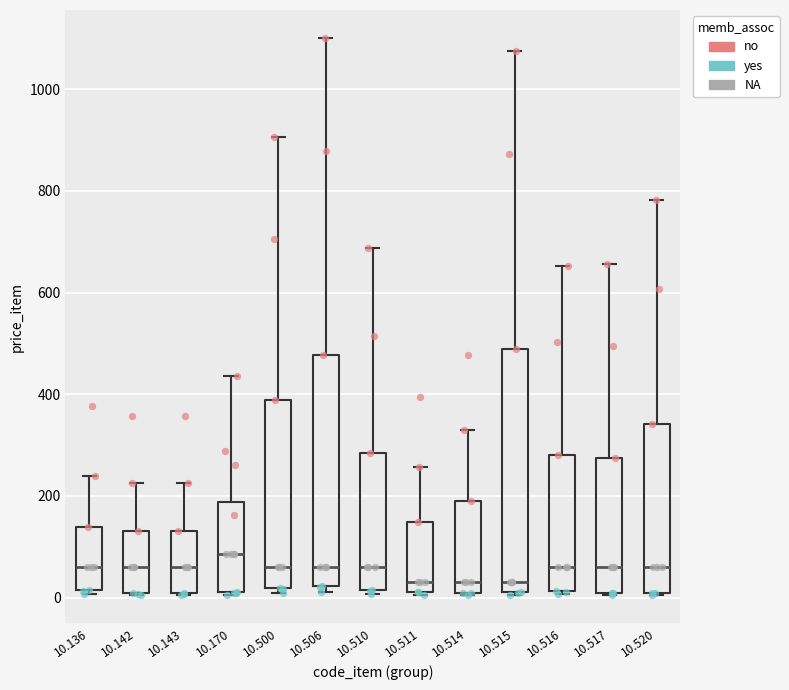

Where does the upper whisker of the box at x = 10.143 end on the y-axis? The values are not printed on the chart, so give them approximately, as read against the axis.

220